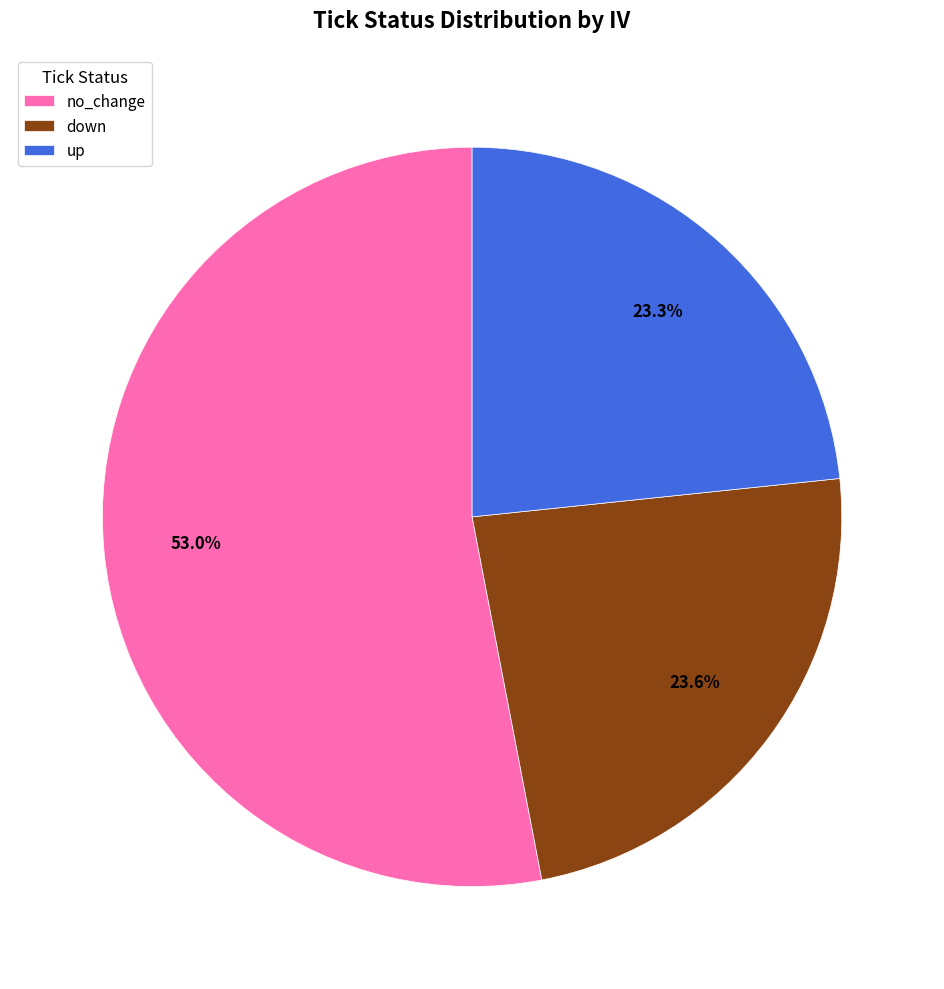

Combined, do up and no_change account for over 50%?

Yes